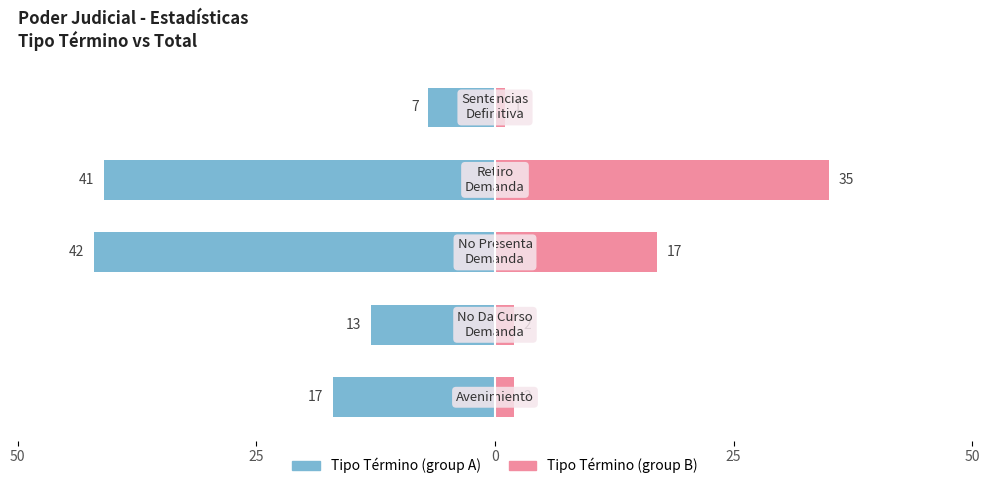

How many groups of bars are there?

5